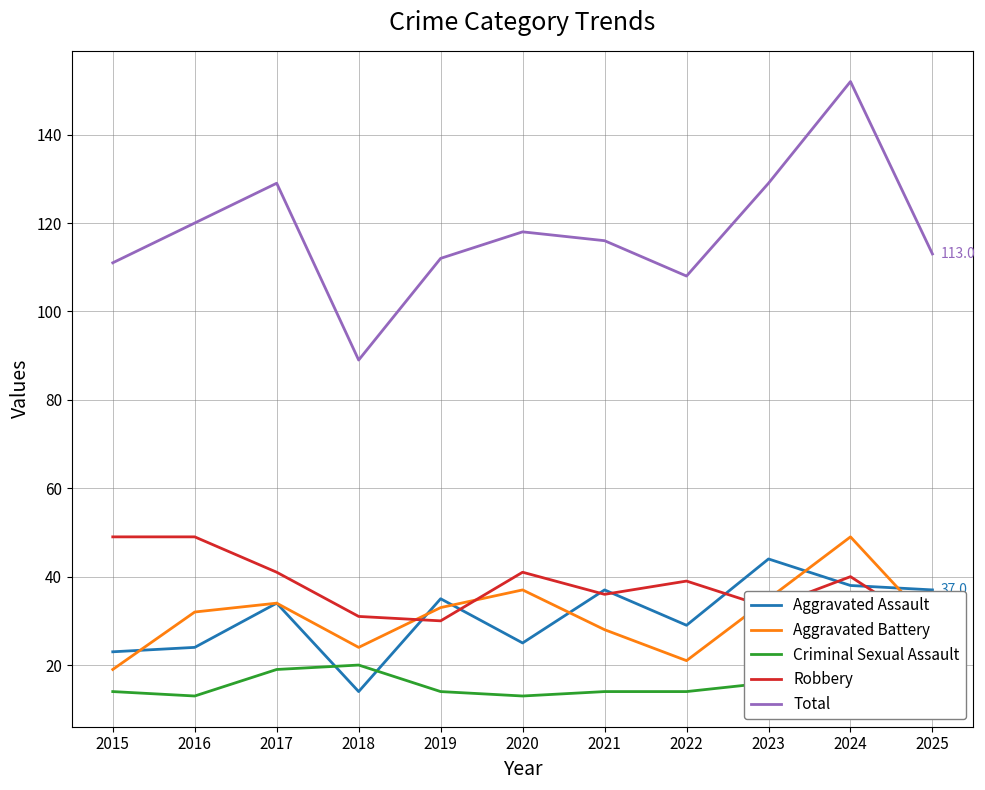

Which series has the widest spread of values?

Total